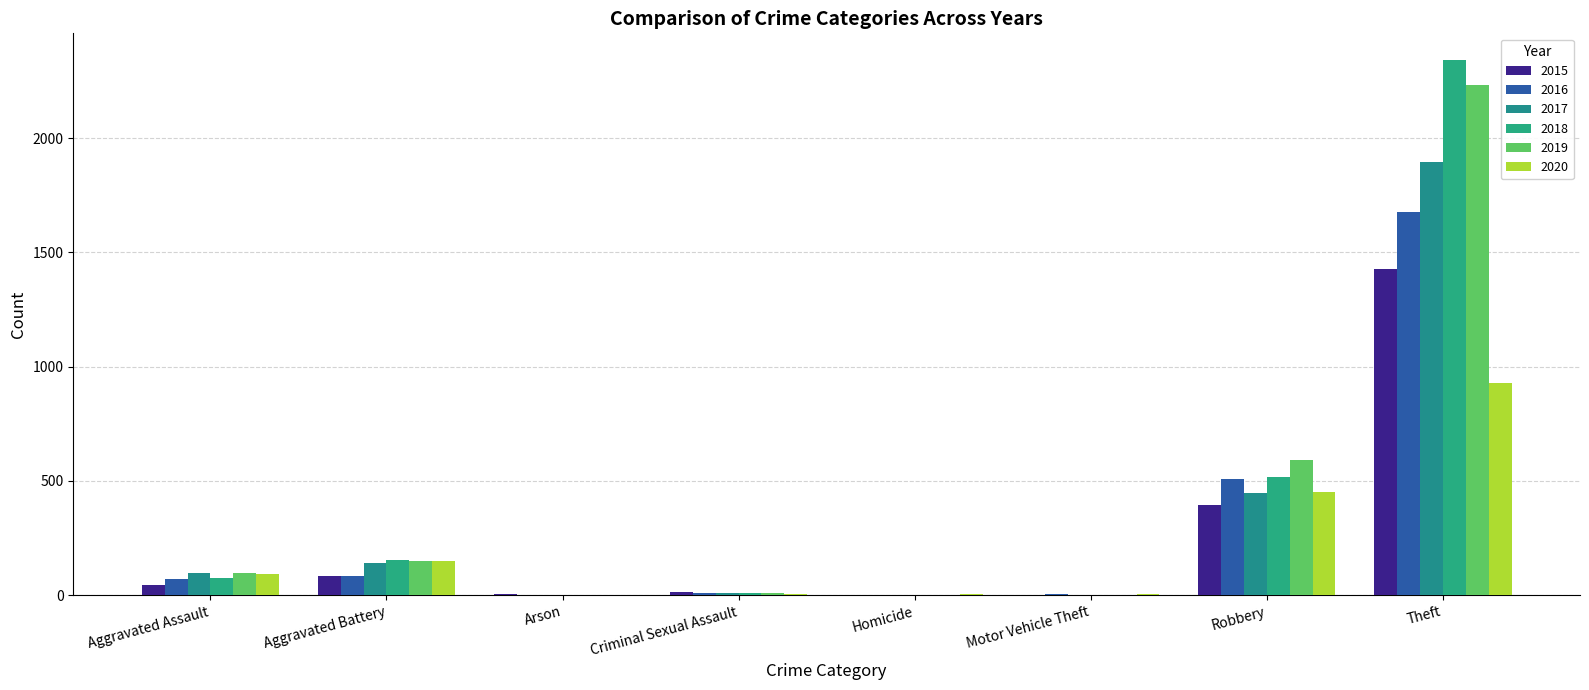

Which series has the widest spread of values?

2018